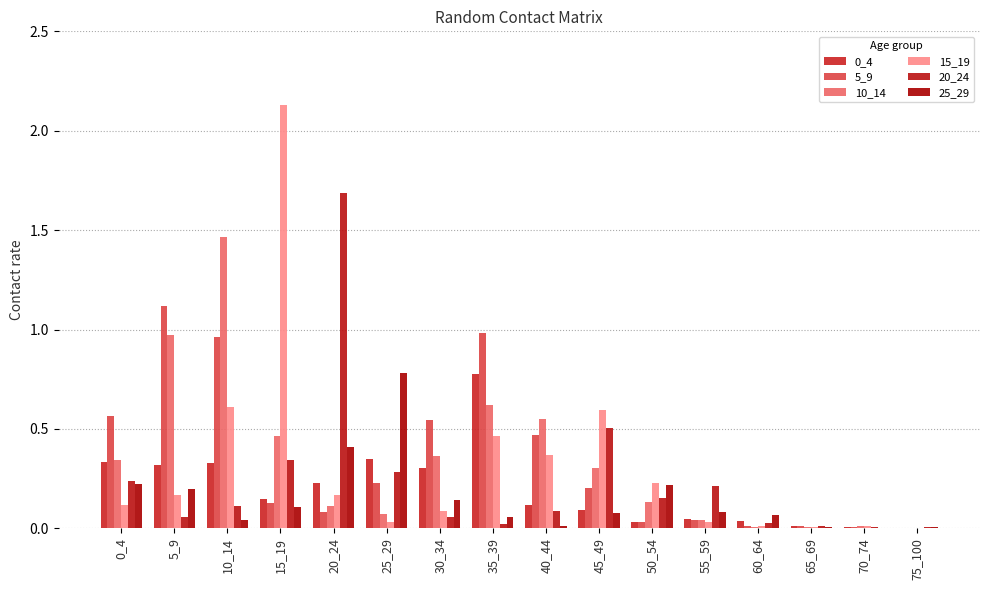

Does the chart contain stacked bars?

No